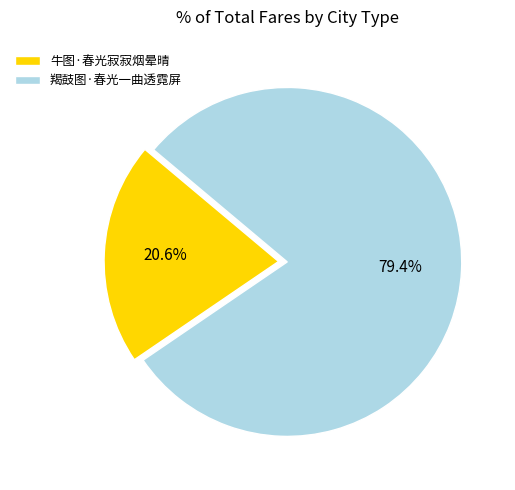

Rank the categories by value from highest to lowest.

羯鼓图·春光一曲透霓屏, 牛图·春光寂寂烟晕晴